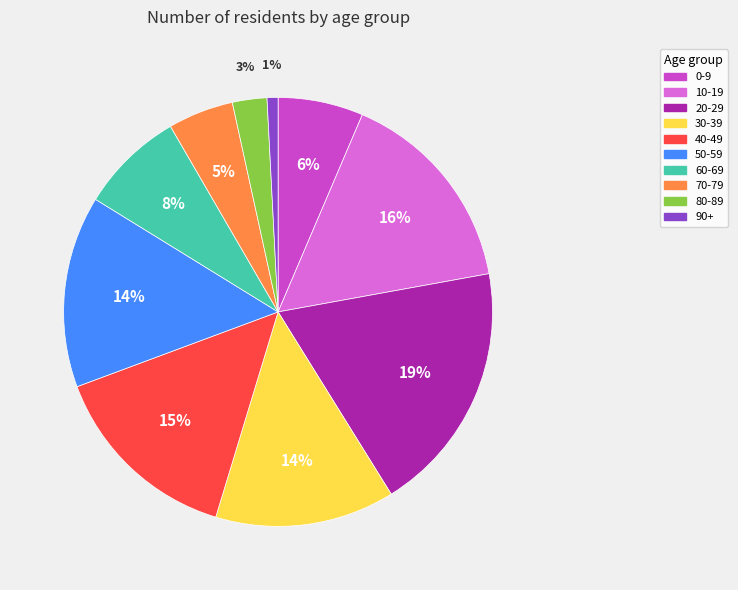

Is it true that 50-59 is 29% of the pie?

False